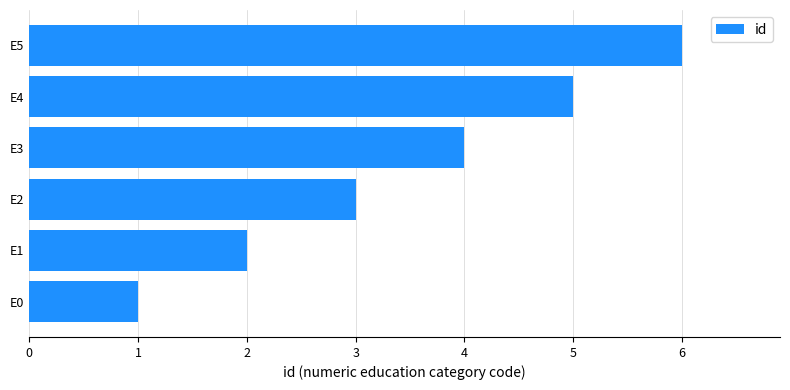

The chart shows a value of 1 at E2. True or false?

False